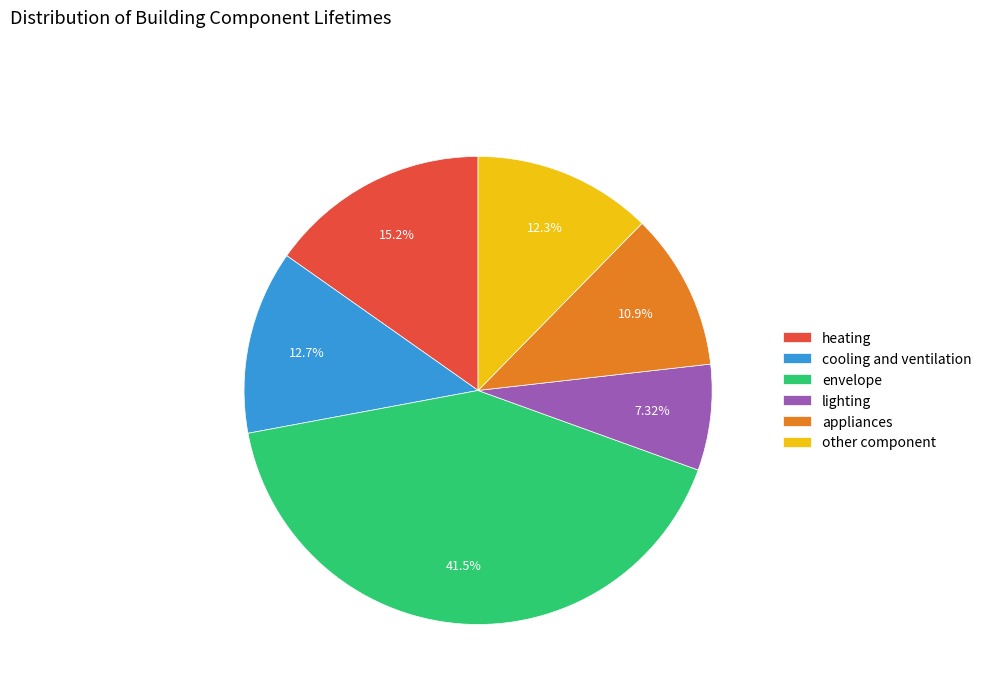

Is there a majority slice in this chart?

No